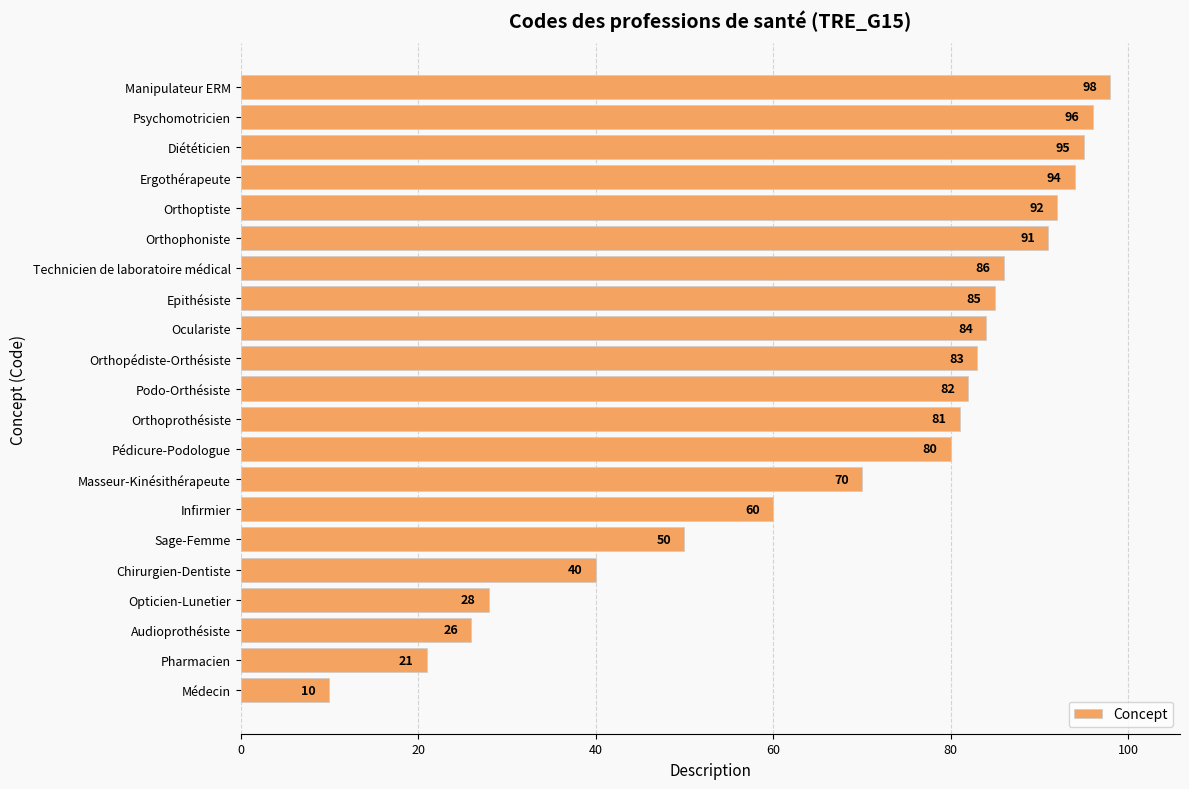

Rank the categories by value from highest to lowest.

Manipulateur ERM, Psychomotricien, Diététicien, Ergothérapeute, Orthoptiste, Orthophoniste, Technicien de laboratoire médical, Epithésiste, Oculariste, Orthopédiste-Orthésiste, Podo-Orthésiste, Orthoprothésiste, Pédicure-Podologue, Masseur-Kinésithérapeute, Infirmier, Sage-Femme, Chirurgien-Dentiste, Opticien-Lunetier, Audioprothésiste, Pharmacien, Médecin